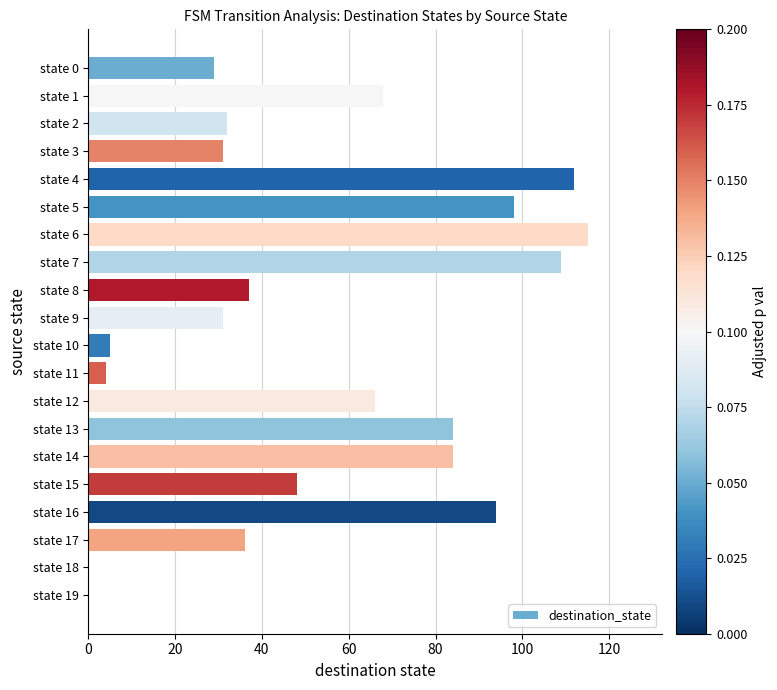

Which category has the highest value across all series?

state 6